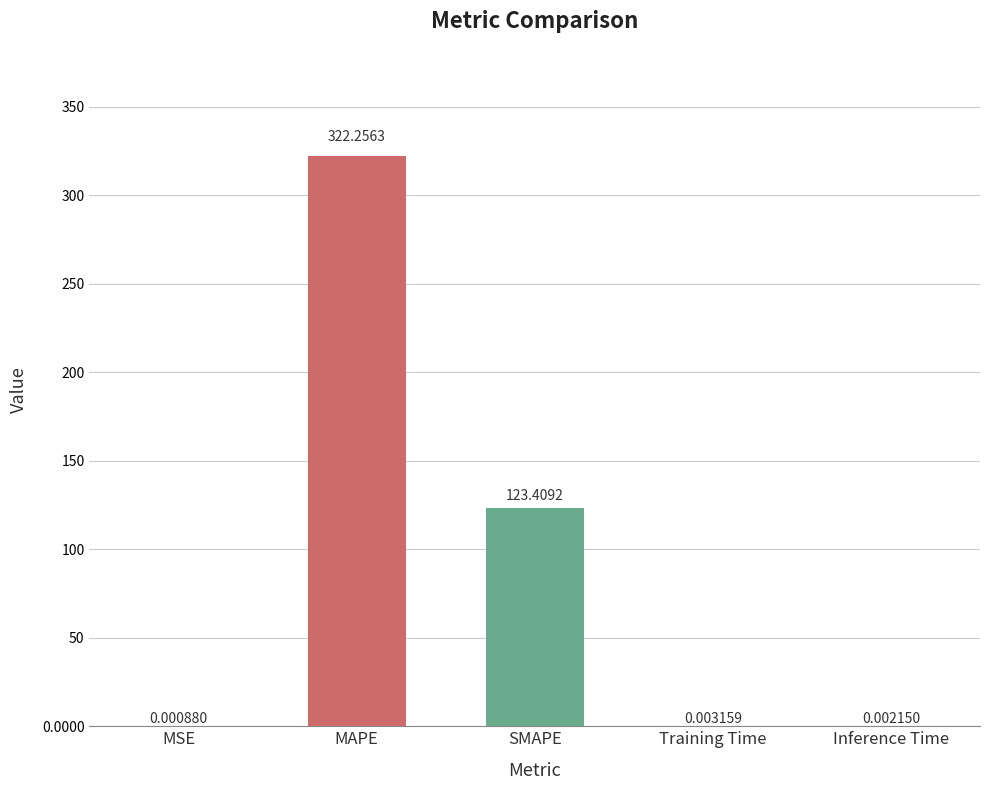

Rank the categories by value from highest to lowest.

MAPE, SMAPE, Training Time, Inference Time, MSE